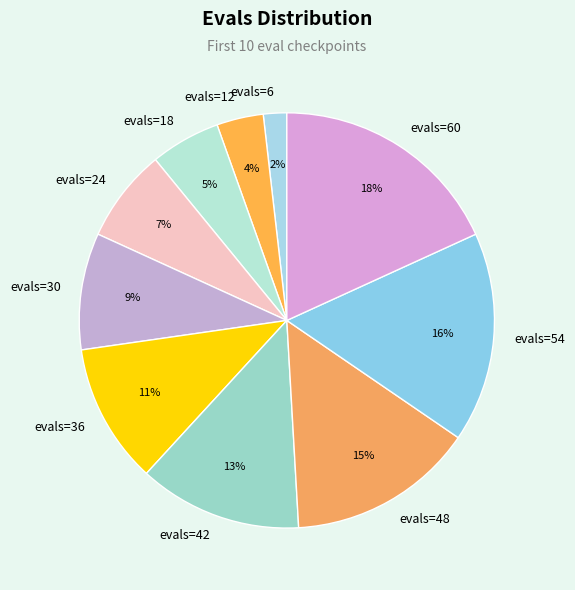

Rank the categories by value from lowest to highest.

evals=6, evals=12, evals=18, evals=24, evals=30, evals=36, evals=42, evals=48, evals=54, evals=60